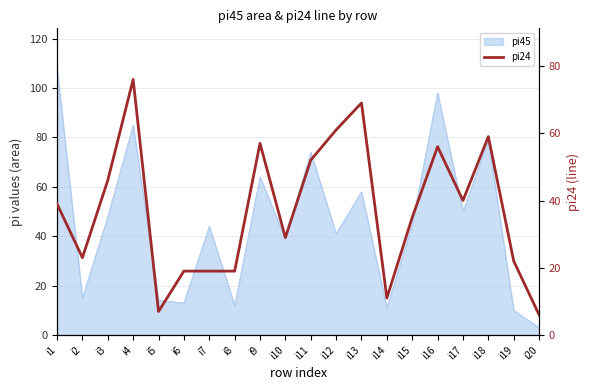

Reading right to left, extract all data points from this chart.

i20=6	i19=22	i18=59	i17=40	i16=56	i15=35	i14=11	i13=69	i12=61	i11=52	i10=29	i9=57	i8=19	i7=19	i6=19	i5=7	i4=76	i3=46	i2=23	i1=39